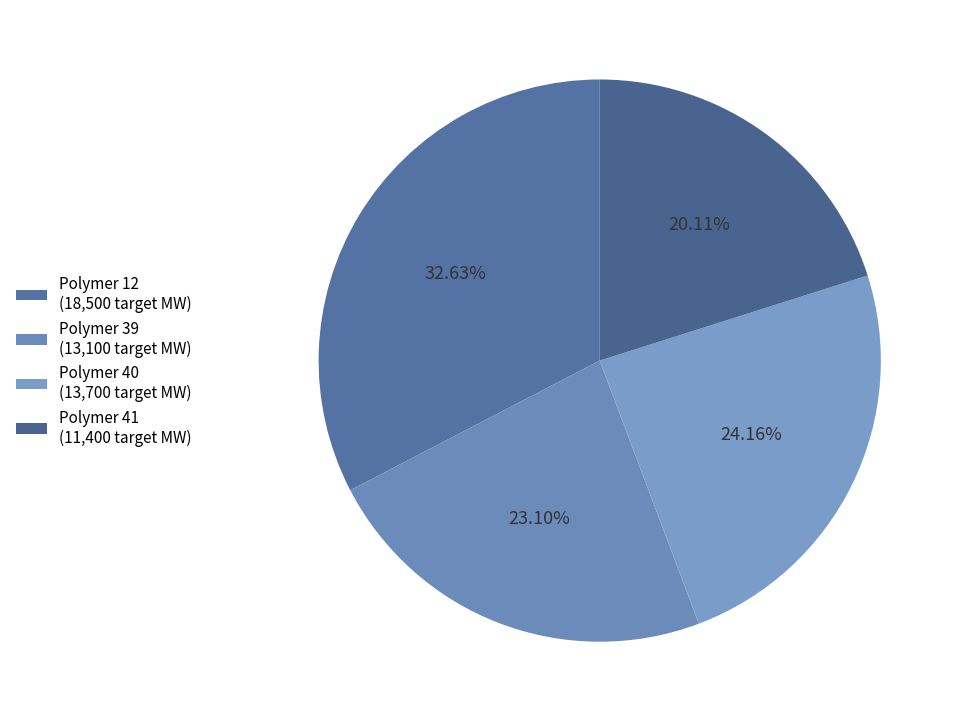

Which category has the smallest portion of the pie?

Polymer 41 (11,400 target MW)